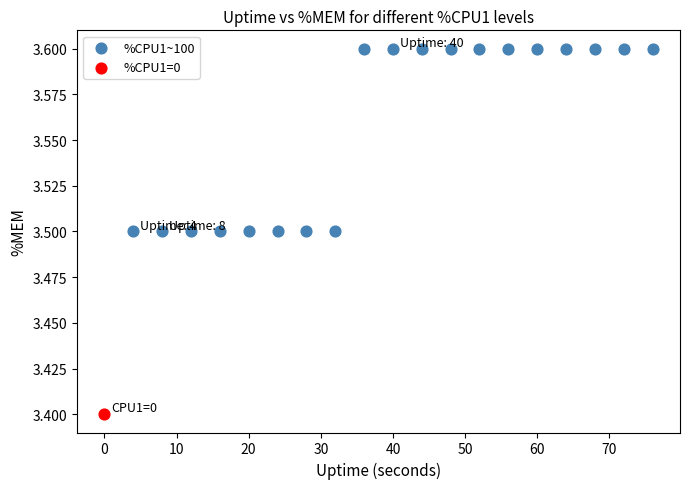

What are all the series names shown in the legend?

%CPU1~100, %CPU1=0